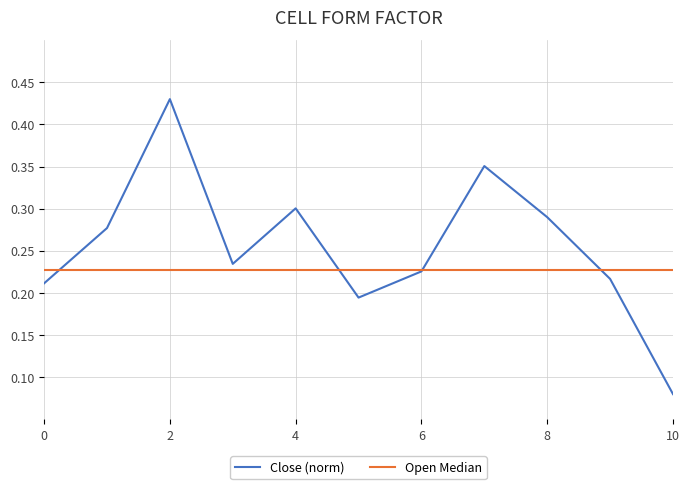

After their last crossing, which series has the higher values: Open Median or Close (norm)?

Open Median